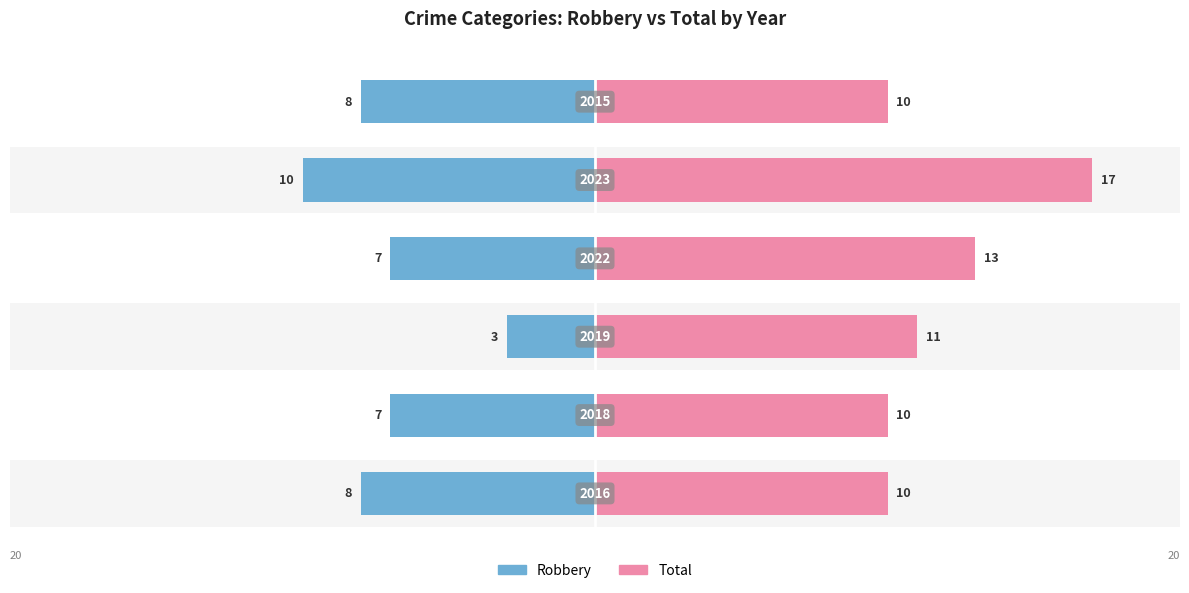

How many groups of bars are there?

6